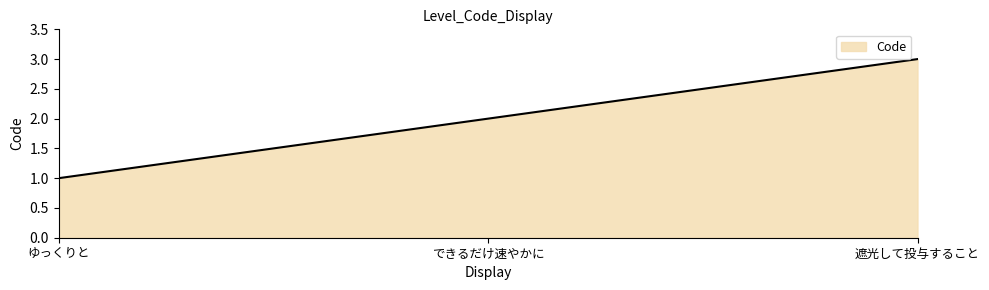

Which category has the lowest value across all series?

ゆっくりと